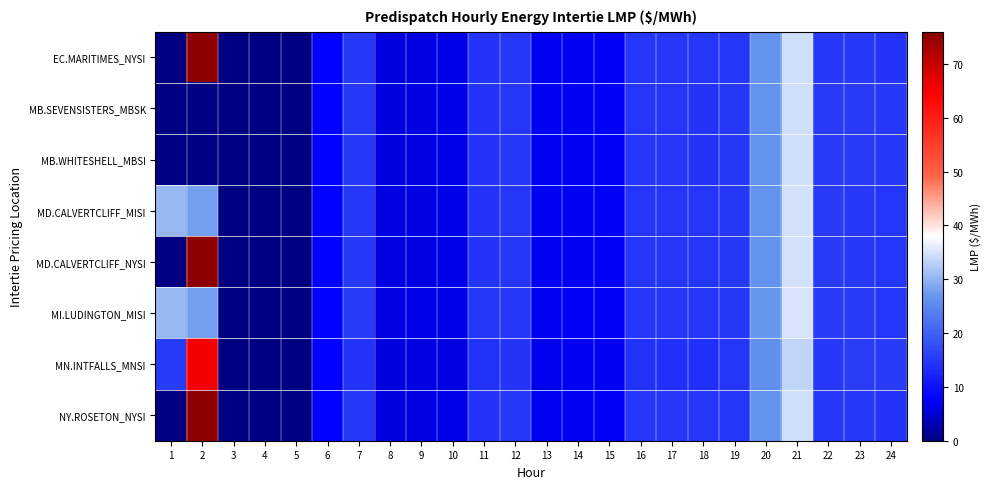

Reading left to right, list all the values displayed in this chart.

EC.MARITIMES_NYSI: 1=0.0	2=75.5	3=0.0	4=0.0	5=0.0	6=7.8	7=15.0	8=5.9	9=6.2	10=6.3	11=14.4	12=14.7	13=6.9	14=7.1	15=7.3	16=14.6	17=14.6	18=14.6	19=14.8	20=26.4	21=34.5	22=15.0	23=14.9	24=14.5
MB.SEVENSISTERS_MBSK: 1=0.0	2=0.0	3=0.0	4=0.0	5=0.0	6=7.9	7=15.0	8=5.9	9=6.2	10=6.4	11=14.4	12=14.7	13=6.9	14=7.1	15=7.3	16=14.6	17=14.6	18=14.5	19=14.9	20=26.7	21=34.7	22=15.2	23=15.3	24=14.9
MB.WHITESHELL_MBSI: 1=0.0	2=0.0	3=0.0	4=0.0	5=0.0	6=7.9	7=15.0	8=5.9	9=6.2	10=6.4	11=14.4	12=14.7	13=6.9	14=7.1	15=7.3	16=14.6	17=14.6	18=14.5	19=14.9	20=26.7	21=34.7	22=15.2	23=15.3	24=14.9
MD.CALVERTCLIFF_MISI: 1=30.5	2=27.6	3=0.0	4=0.0	5=0.0	6=7.9	7=15.1	8=6.0	9=6.2	10=6.4	11=14.5	12=14.8	13=6.9	14=7.1	15=7.3	16=14.7	17=14.7	18=14.6	19=14.9	20=26.7	21=34.8	22=15.2	23=15.1	24=14.7
MD.CALVERTCLIFF_NYSI: 1=0.0	2=75.5	3=0.0	4=0.0	5=0.0	6=7.9	7=15.1	8=6.0	9=6.2	10=6.4	11=14.5	12=14.8	13=6.9	14=7.1	15=7.3	16=14.7	17=14.7	18=14.6	19=14.9	20=26.7	21=34.8	22=15.2	23=15.1	24=14.7
MI.LUDINGTON_MISI: 1=30.5	2=27.6	3=0.0	4=0.0	5=0.0	6=7.9	7=15.2	8=6.0	9=6.2	10=6.4	11=14.6	12=14.8	13=7.0	14=7.2	15=7.4	16=14.8	17=14.8	18=14.7	19=15.0	20=27.0	21=35.1	22=15.4	23=15.3	24=14.8
MN.INTFALLS_MNSI: 1=15.2	2=65.5	3=0.0	4=0.0	5=0.0	6=7.9	7=14.4	8=5.8	9=6.1	10=6.2	11=14.1	12=14.4	13=6.8	14=7.0	15=7.1	16=14.1	17=13.9	18=13.9	19=14.6	20=25.9	21=33.5	22=14.9	23=15.6	24=15.3
NY.ROSETON_NYSI: 1=0.0	2=75.5	3=0.0	4=0.0	5=0.0	6=7.8	7=15.0	8=5.9	9=6.2	10=6.3	11=14.4	12=14.7	13=6.9	14=7.1	15=7.3	16=14.6	17=14.6	18=14.6	19=14.8	20=26.4	21=34.5	22=15.0	23=14.9	24=14.5